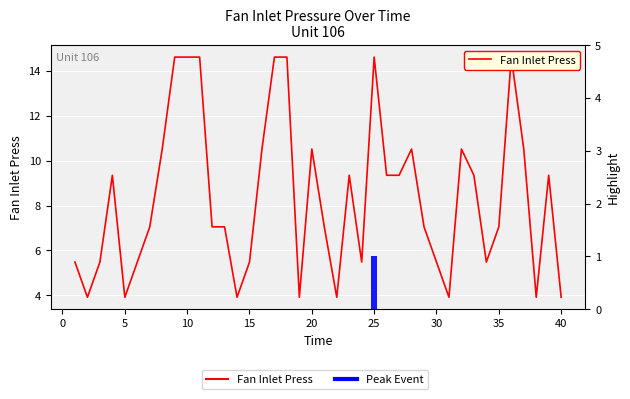

Reading left to right, what are all the values shown in this chart?

5.5	3.9	5.5	9.3	3.9	5.5	7.0	10.5	14.6	14.6	14.6	7.0	7.0	3.9	5.5	10.5	14.6	14.6	3.9	10.5	7.0	3.9	9.3	5.5	14.6	9.3	9.3	10.5	7.0	5.5	3.9	10.5	9.3	5.5	7.0	14.6	10.5	3.9	9.3	3.9